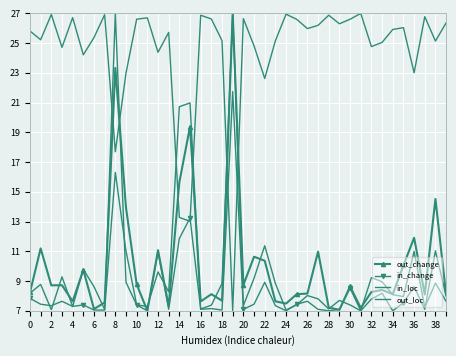

What is the value of the in_change point at the 5th from the left?

7.3